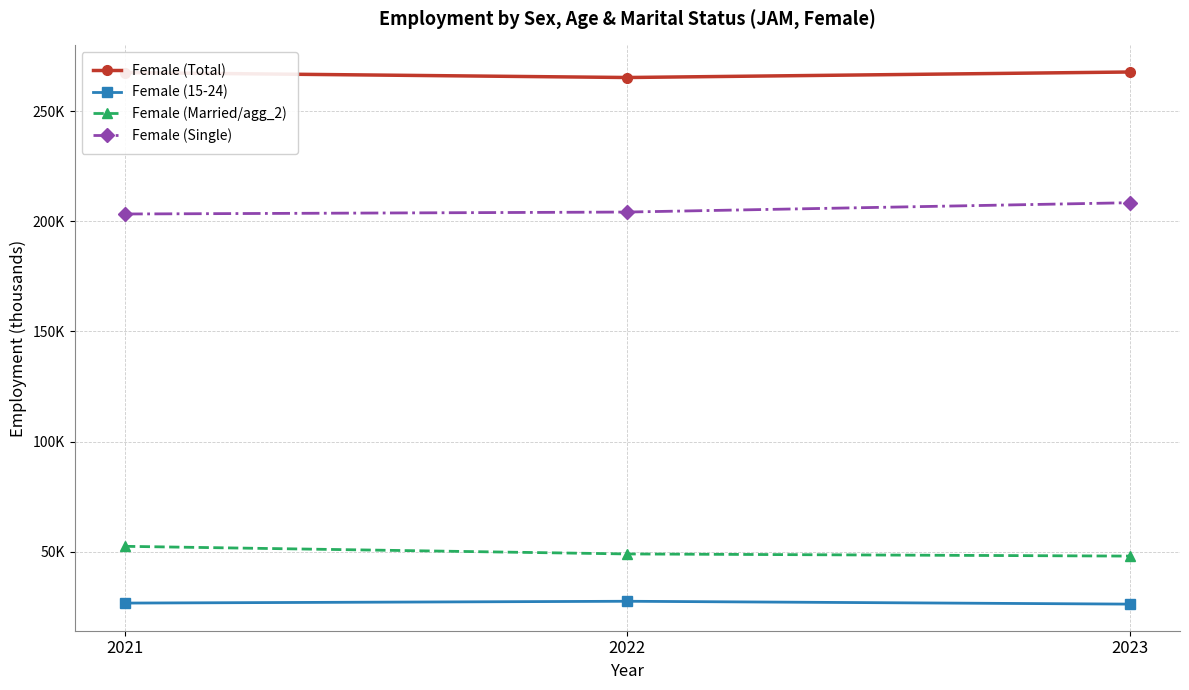

Rank the series at 2022 from lowest to highest value.

Female (15-24), Female (Married/agg_2), Female (Single), Female (Total)